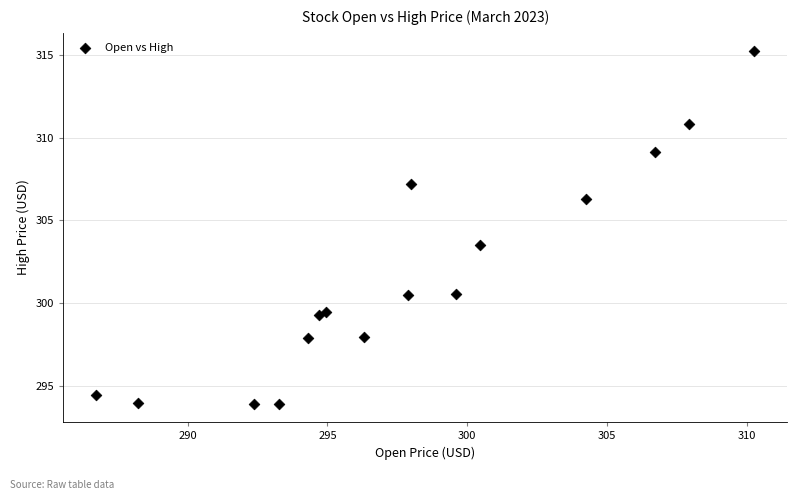

What Y value in the scatter plot is closest to 304?

303.5